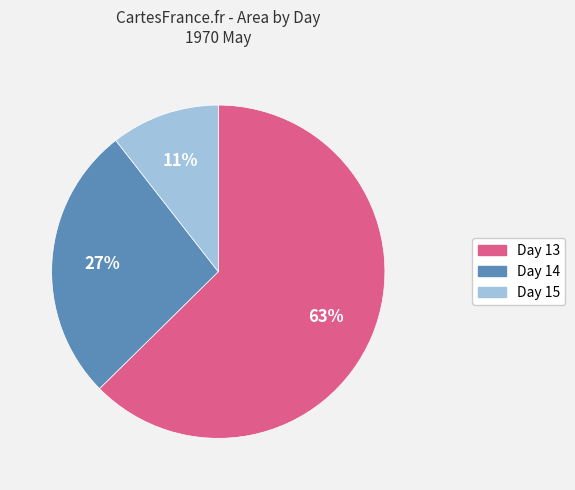

To the nearest percent, what is the average slice percentage?

33%